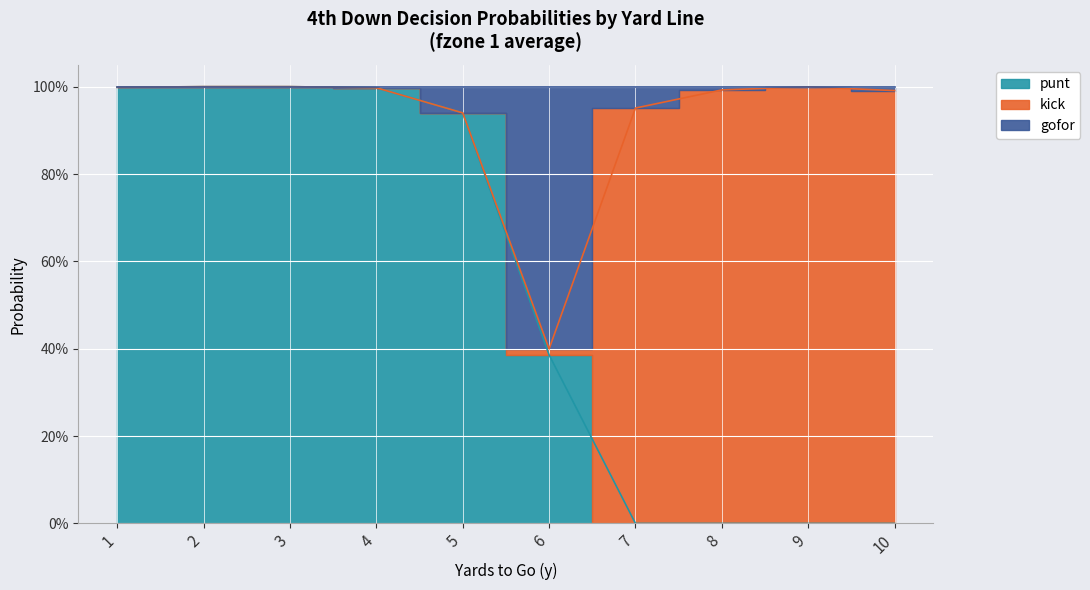

How many interior local valleys does the gofor series have?

1